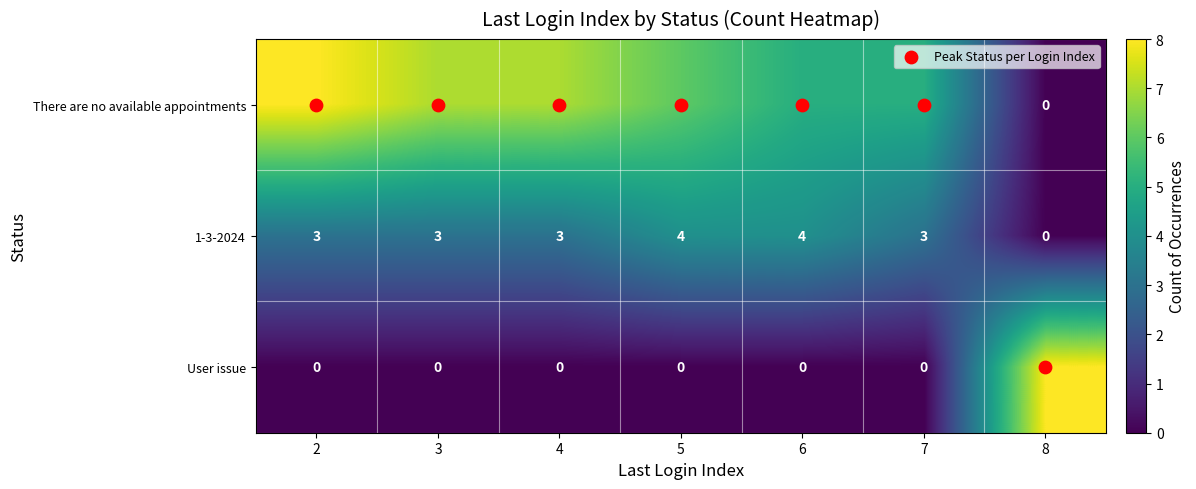

What is the maximum value shown in the chart?

8